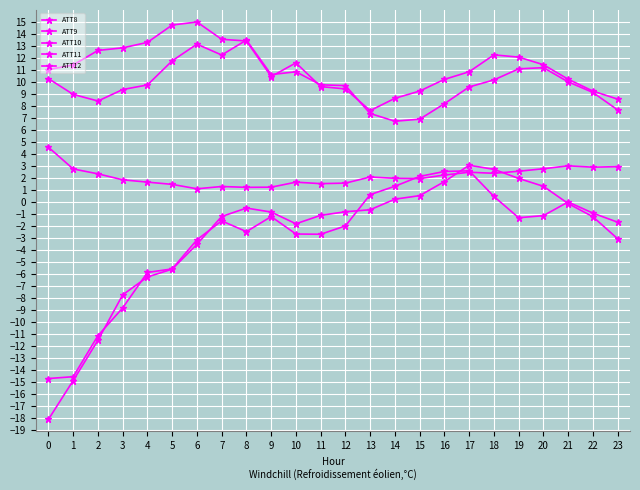

What is the difference between the highest and lowest values at 14?

8.4